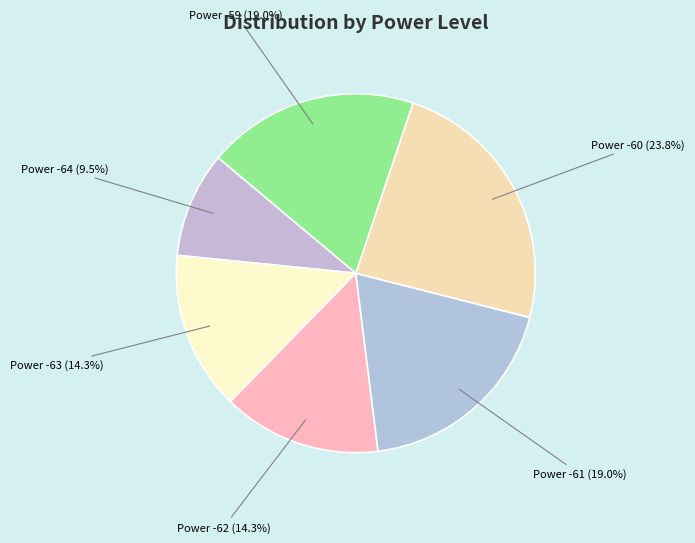

Approximately how many times larger is the value at Power -59 (19.0%) compared to Power -64 (9.5%)?

2.0